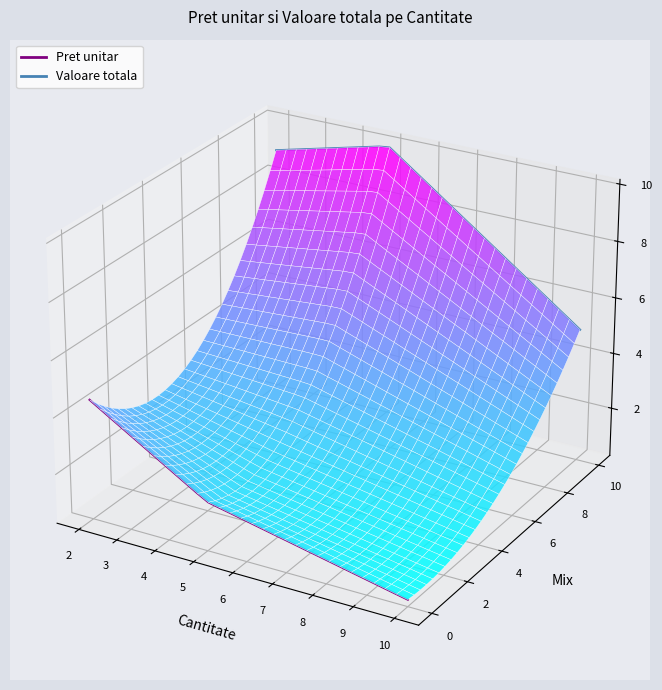

How many Valoare totala values are between 0 and 1?

30